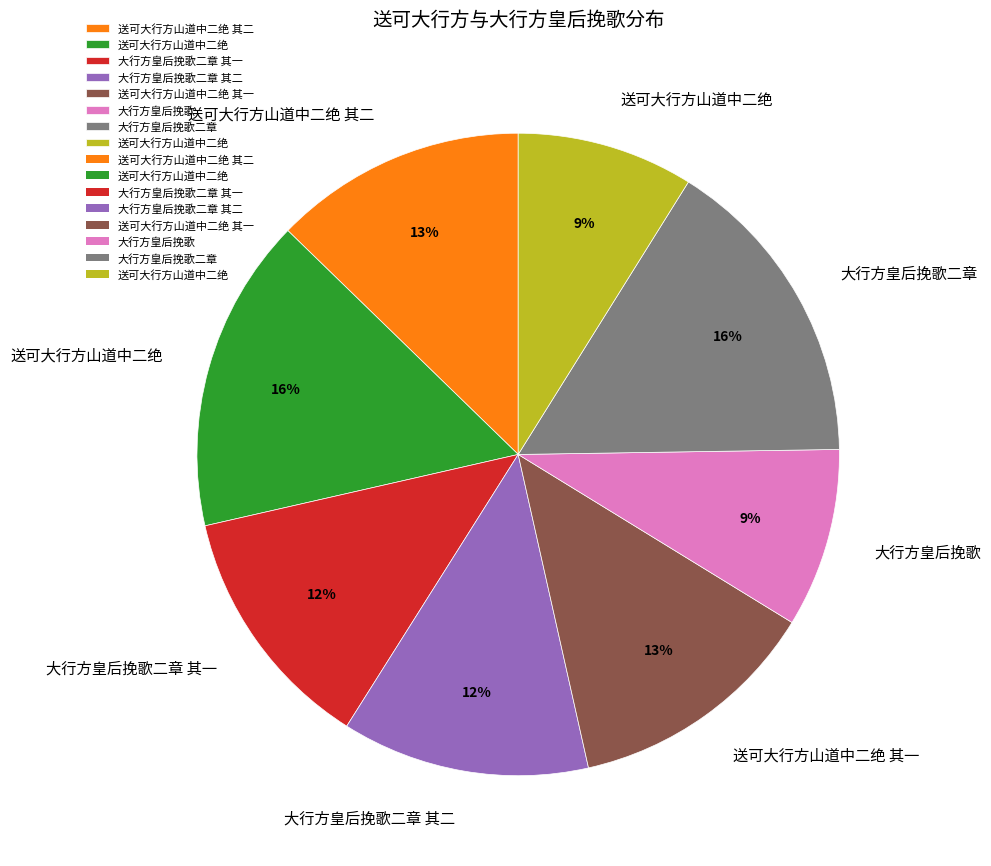

To the nearest percent, what is the difference between the largest and smallest slice percentages?

7%